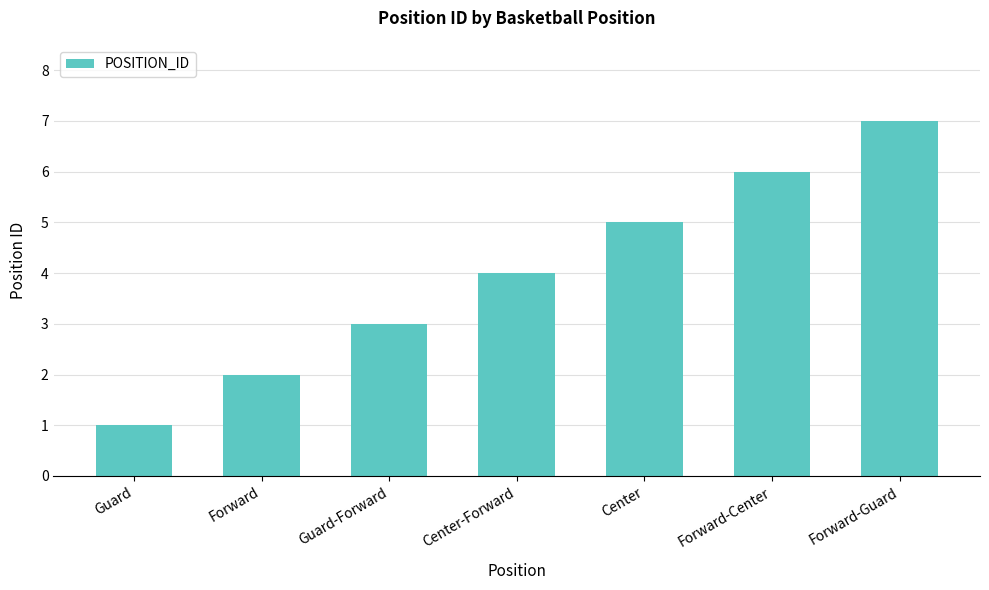

Rank the categories by value from lowest to highest.

Guard, Forward, Guard-Forward, Center-Forward, Center, Forward-Center, Forward-Guard